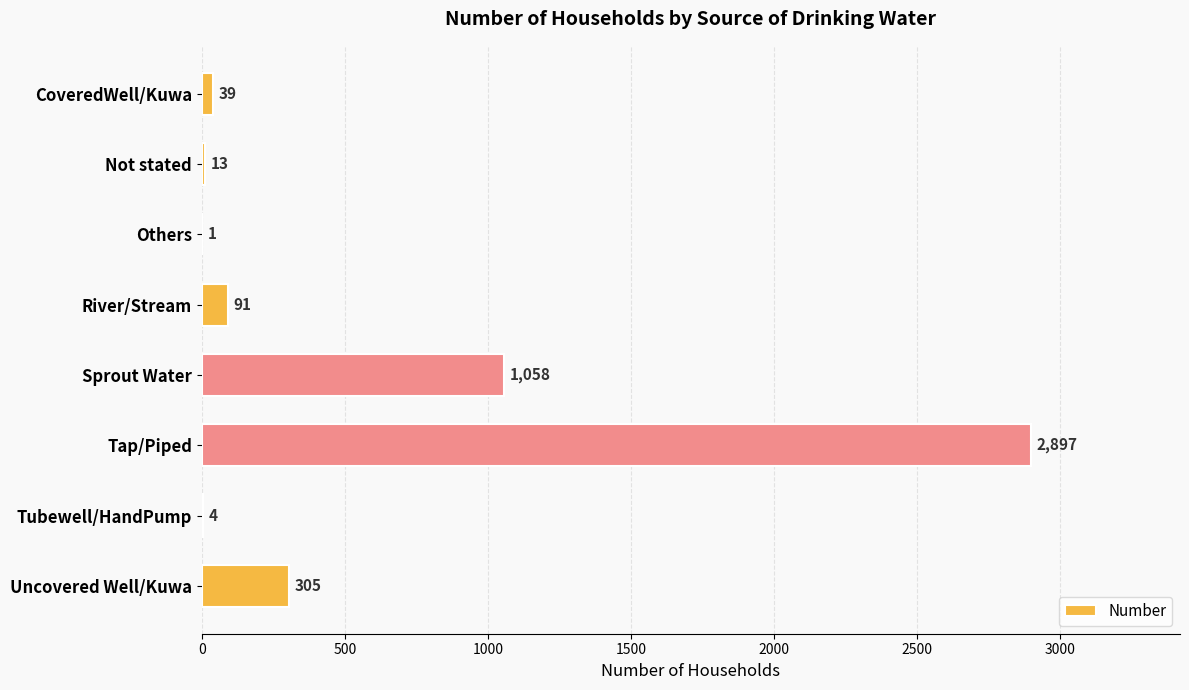

True or false: the data shows 39 at CoveredWell/Kuwa.

True